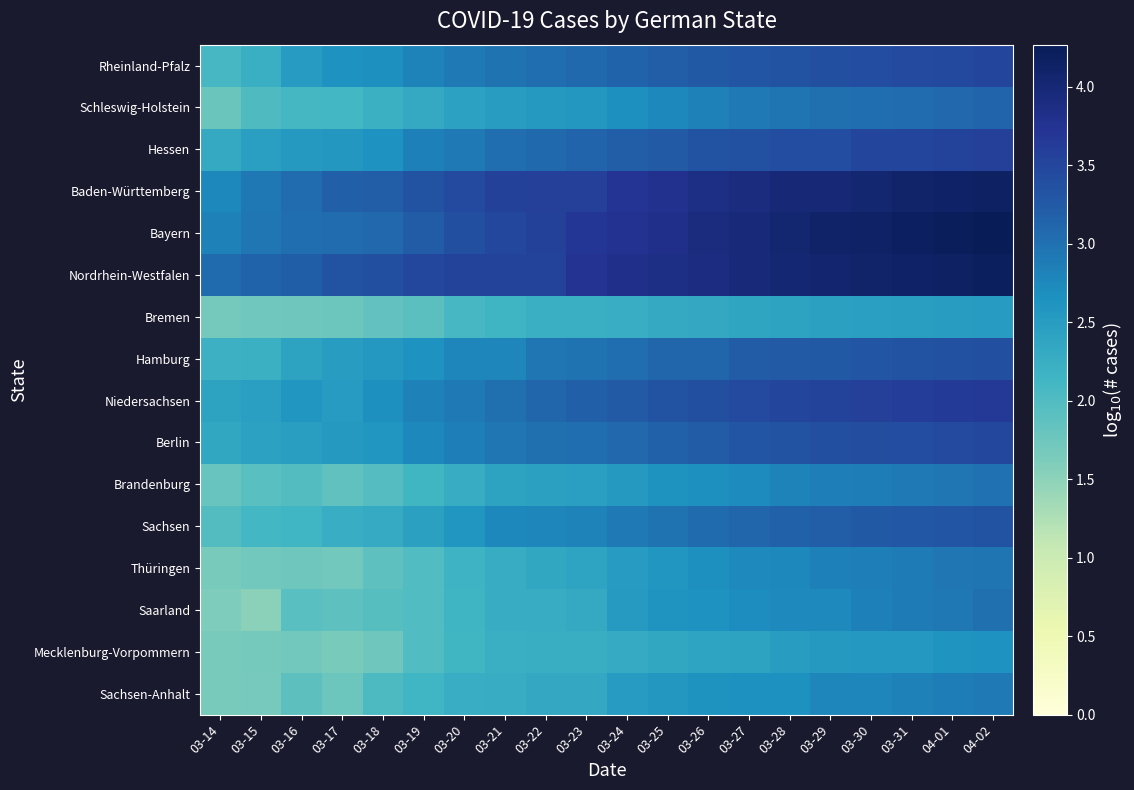

What is the total value across all series at 03-18?

38.7